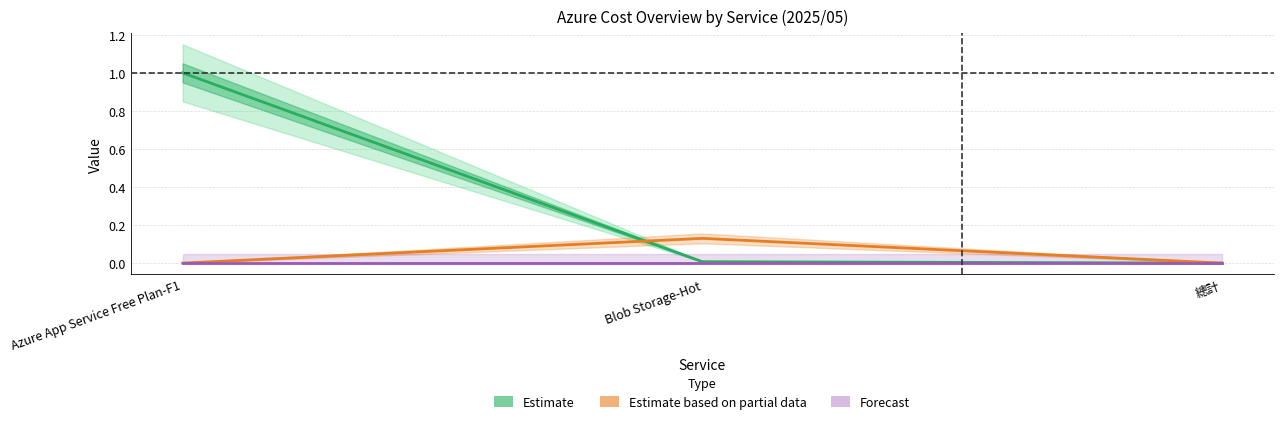

Is the value of Forecast at 總計 greater than the value of Estimate based on partial data at Blob Storage-Hot?

No